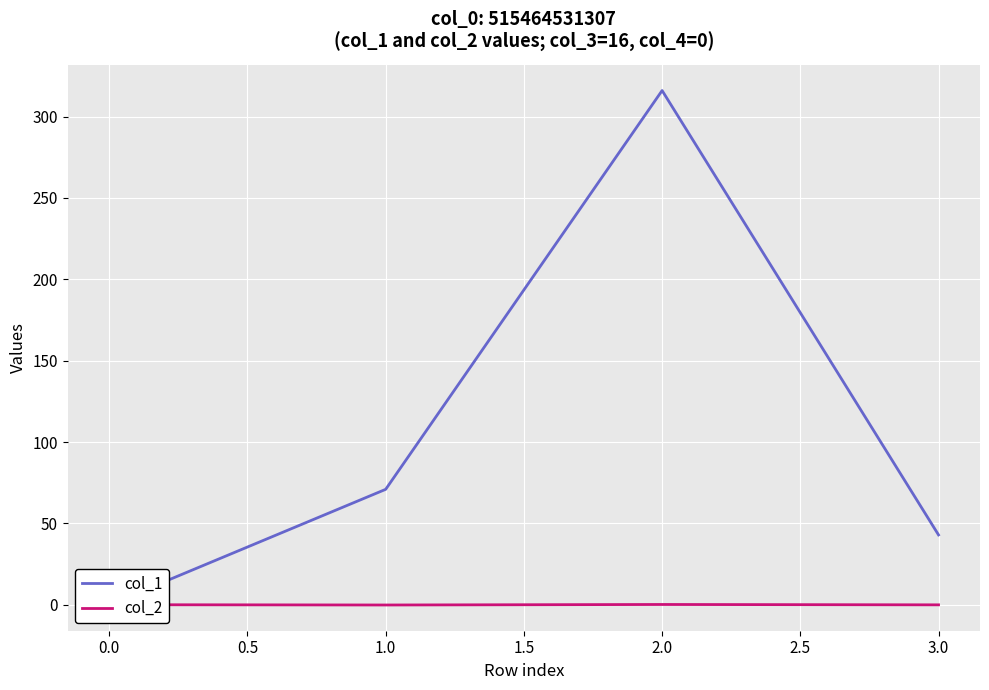

True or false: col_2 and col_1 intersect in this chart.

False